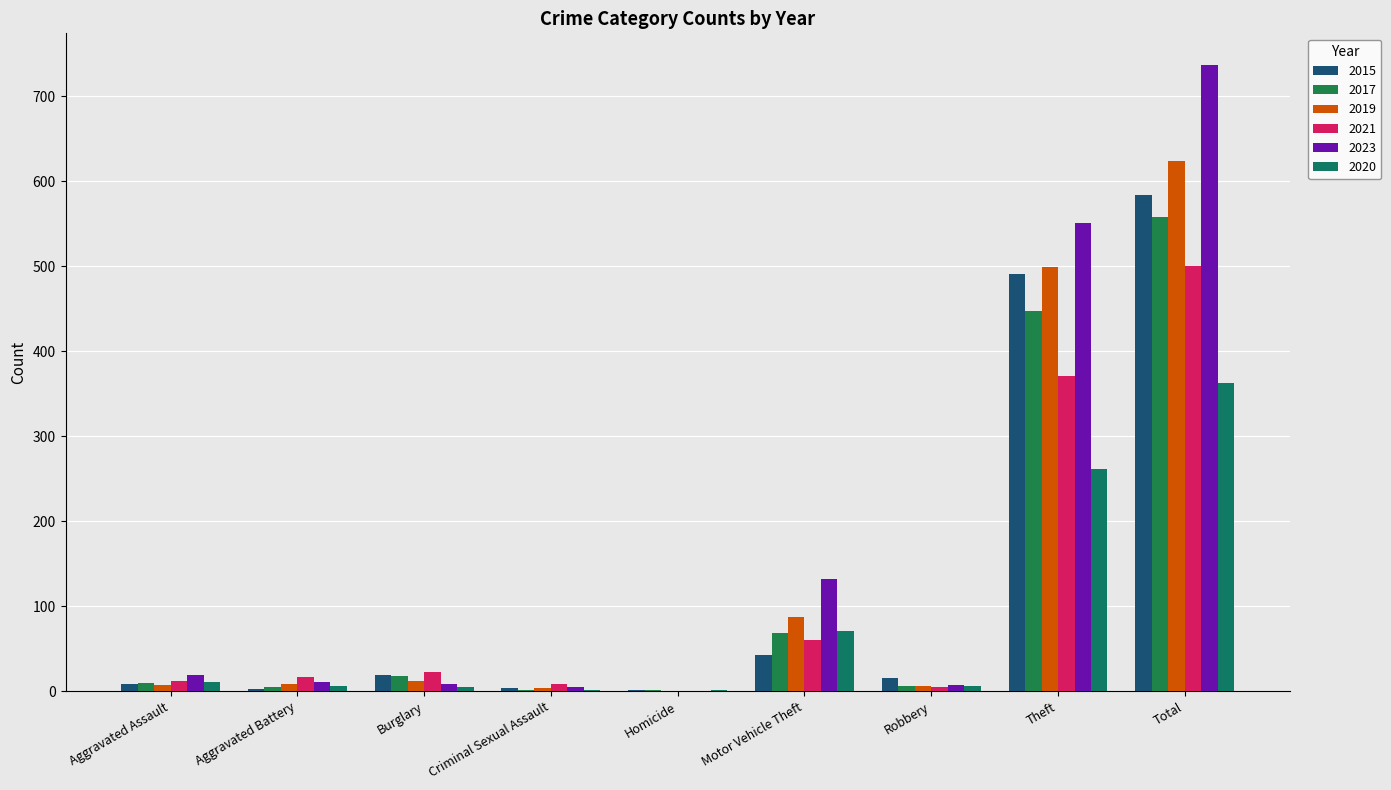

The value of 2015 at Motor Vehicle Theft is 43. True or false?

True